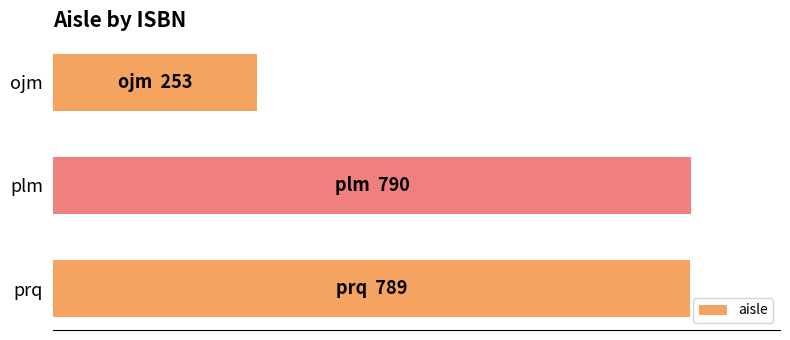

At which category does the chart reach its minimum across all series?

ojm